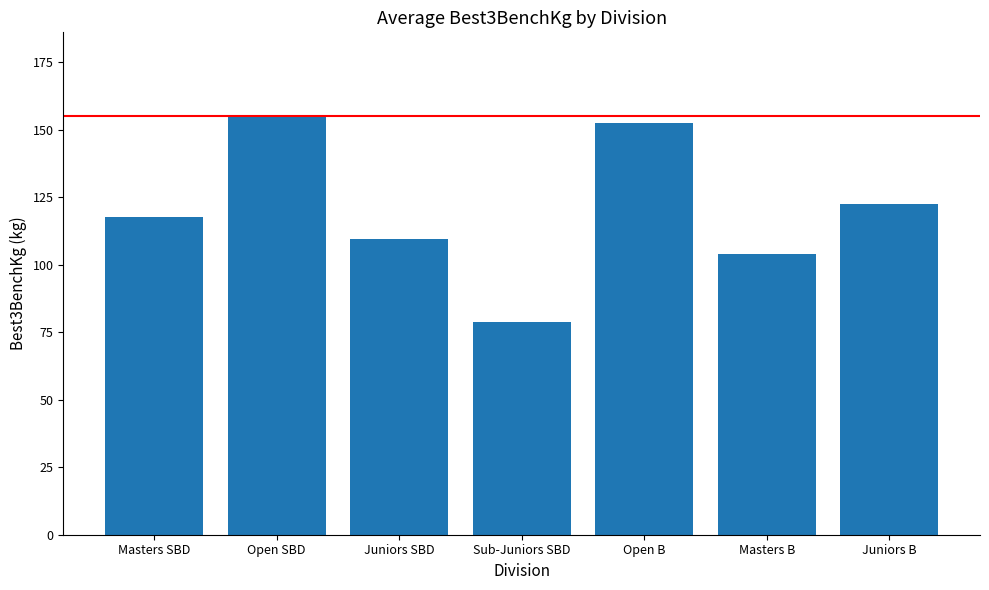

What value does the data have at Juniors SBD?

109.4